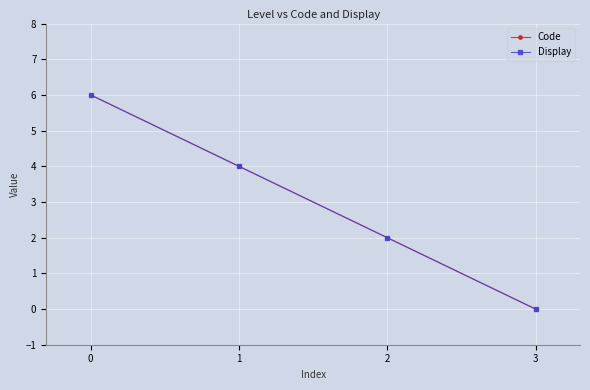

Does the chart display data point markers on the line(s)?

Yes